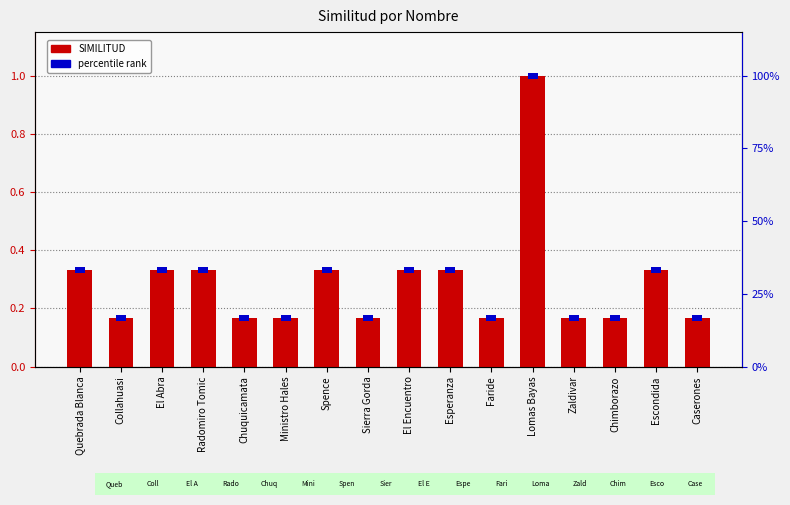

What is the sum of the values at Quebrada Blanca and Radomiro Tomic?

0.7